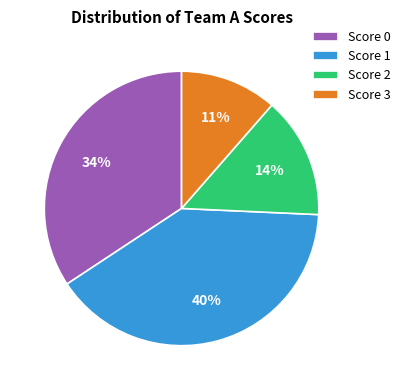

Is it true that Score 0 is 34% of the pie?

True